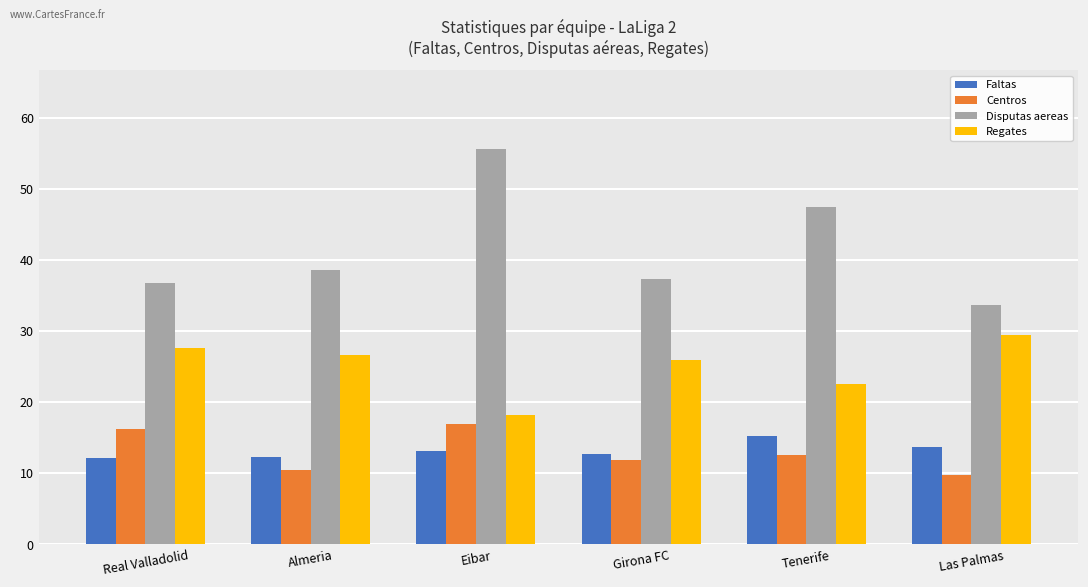

What is the spread (max minus min) of values at Almeria?

28.3